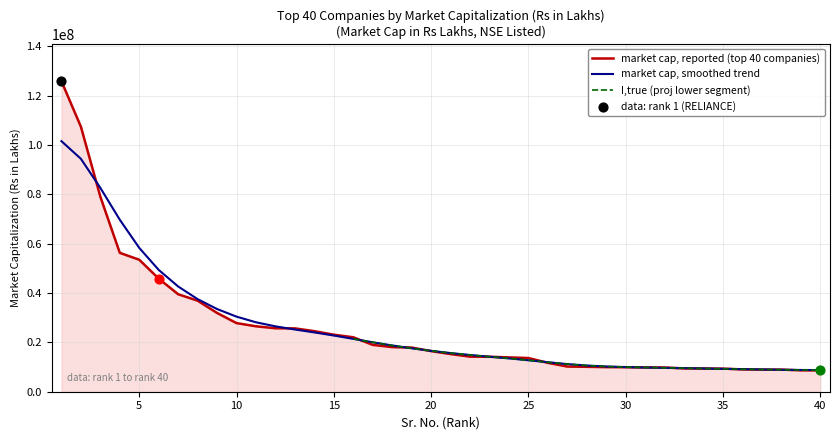

Which has a higher value, TECHM or HDFC?

HDFC